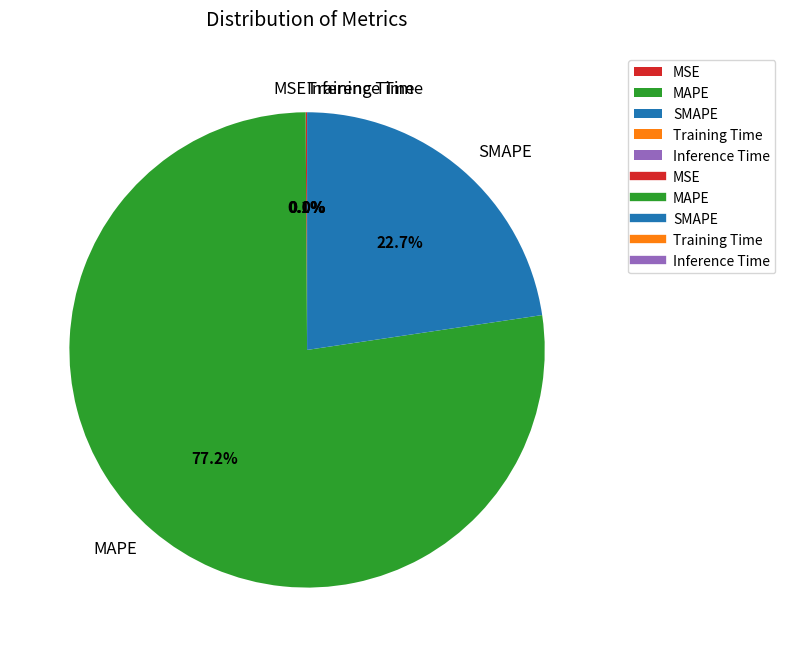

What is the ratio of the value at SMAPE to the value at MAPE?

0.3